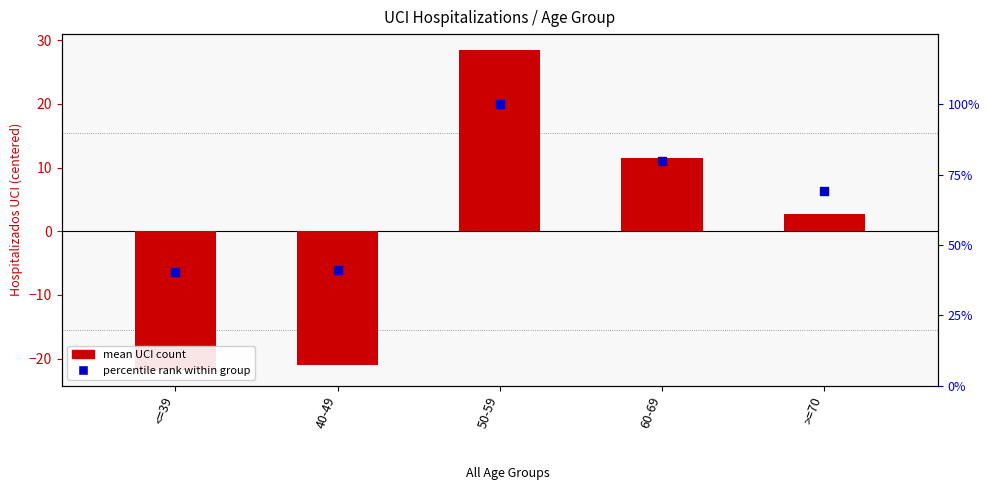

At how many categories does at least one series exceed 90?

1